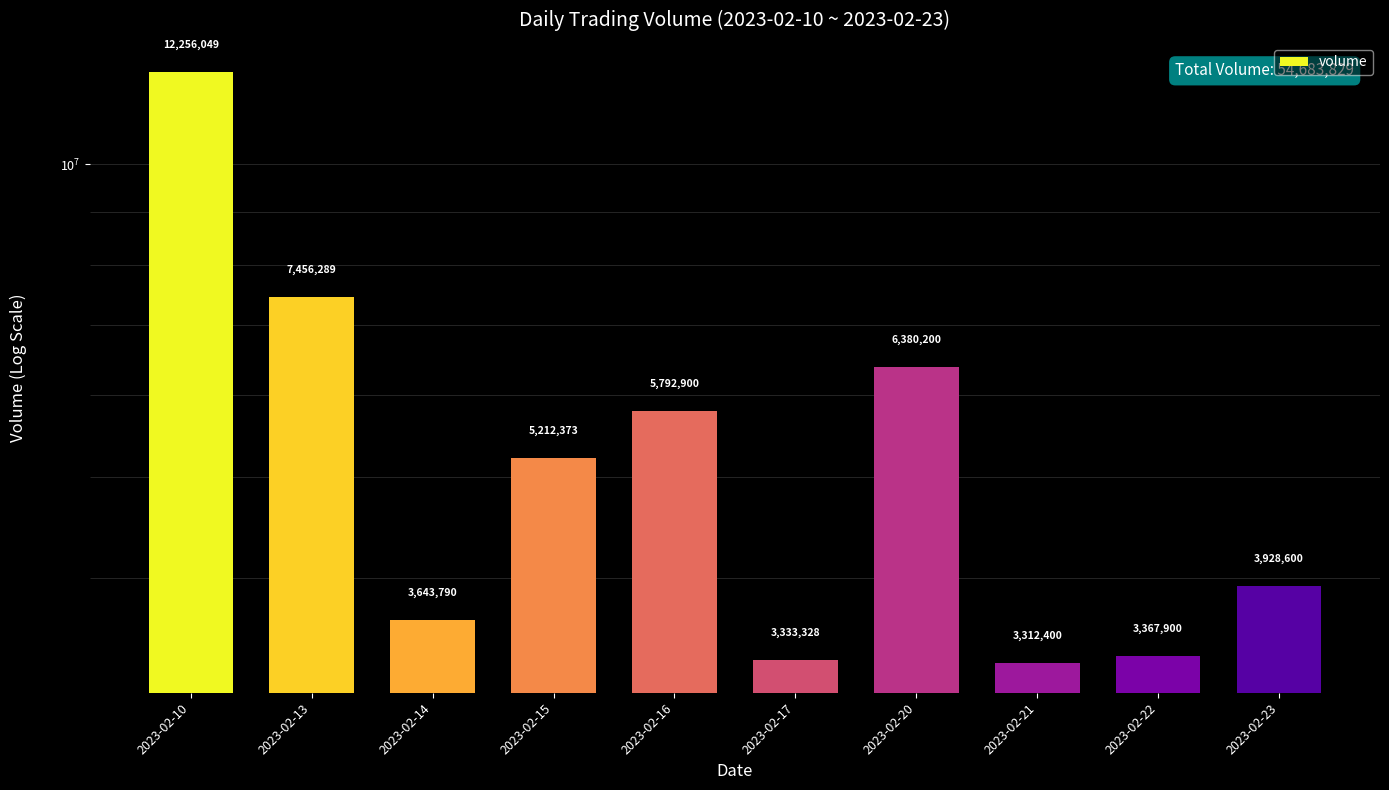

How many distinct data groups are displayed?

1